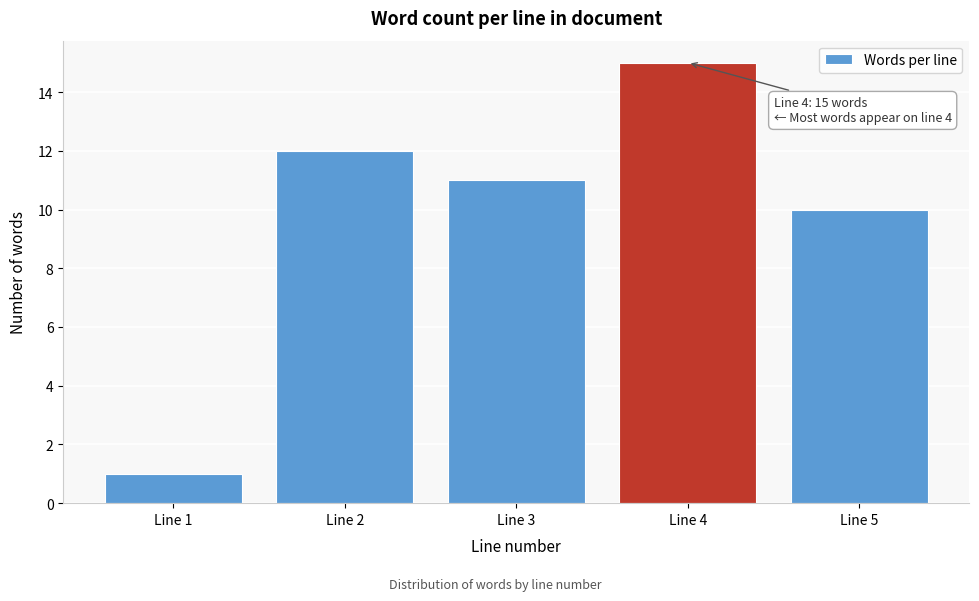

Reading right to left, list all the values displayed in this chart.

Line 5=10	Line 4=15	Line 3=11	Line 2=12	Line 1=1